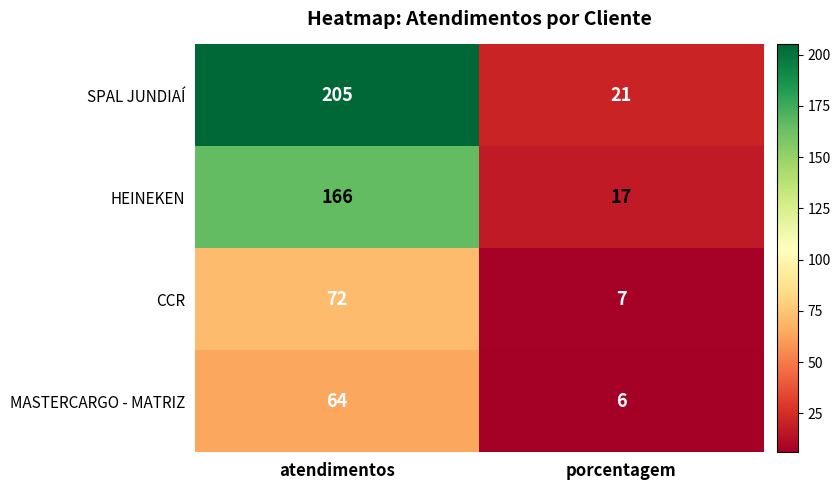

Rank the series by their maximum value, from highest to lowest.

SPAL JUNDIAÍ, HEINEKEN, CCR, MASTERCARGO - MATRIZ